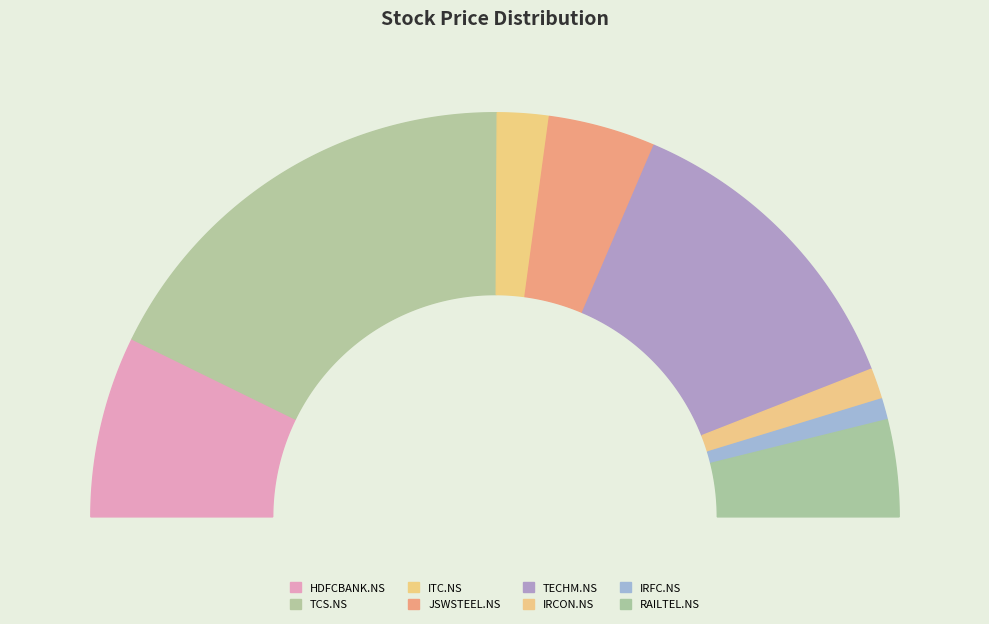

What is the ratio of the value at ITC.NS to the value at JSWSTEEL.NS?

0.5